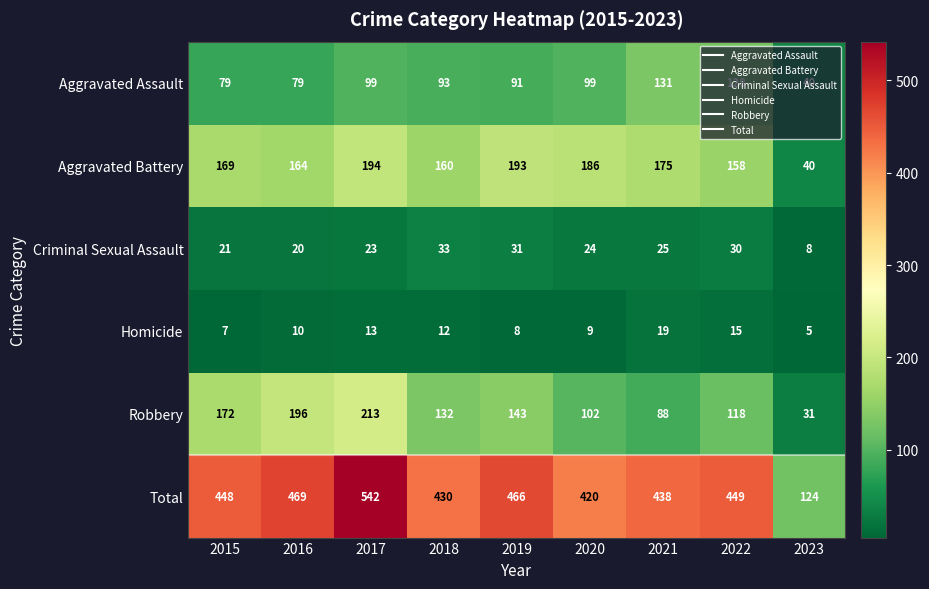

Rank the series by their maximum value, from lowest to highest.

Homicide, Criminal Sexual Assault, Aggravated Assault, Aggravated Battery, Robbery, Total